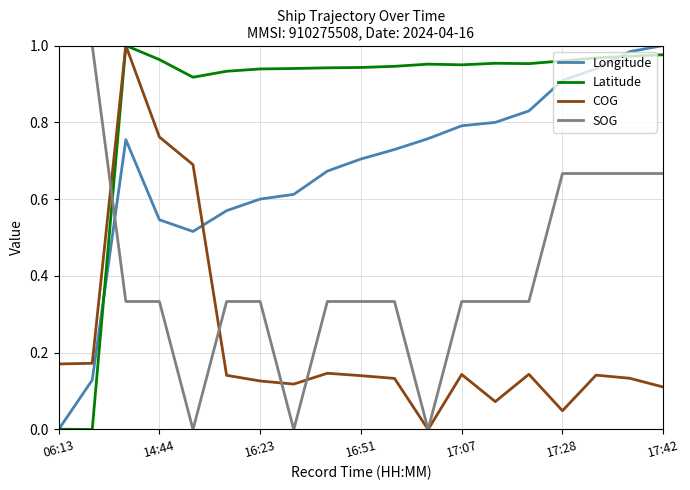

How many intersections are there between SOG and Latitude?

1